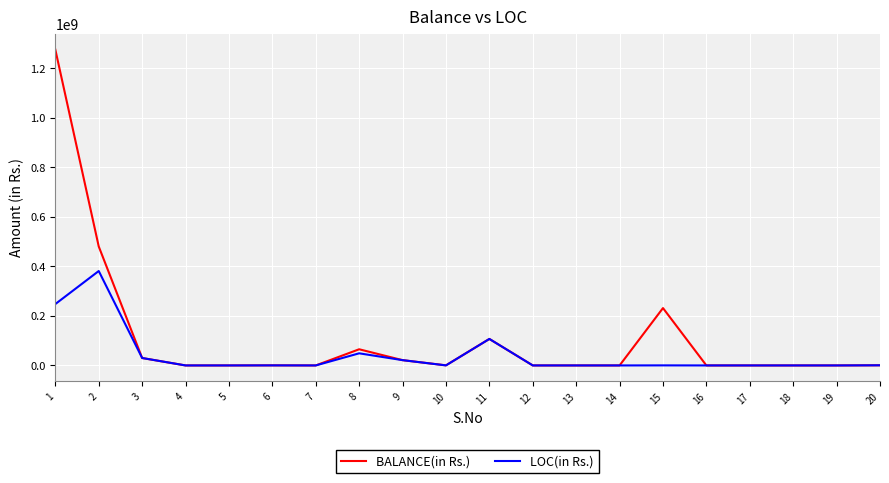

What is the greatest value displayed?

1275179507